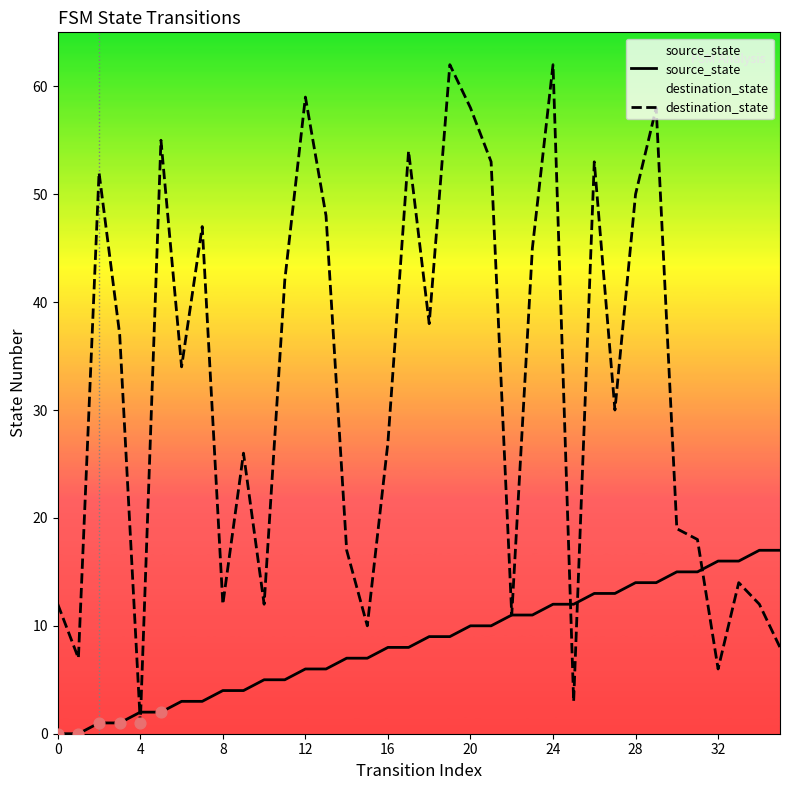

At which category is the sum across all series the highest?

24